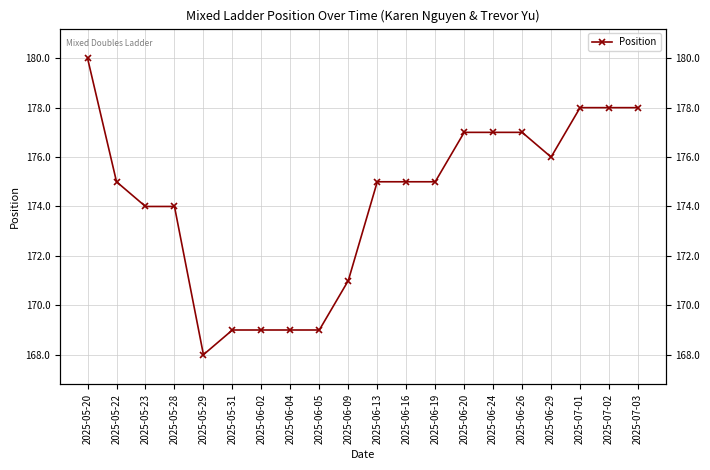

At which category does the data reach its first local valley?

2025-05-29